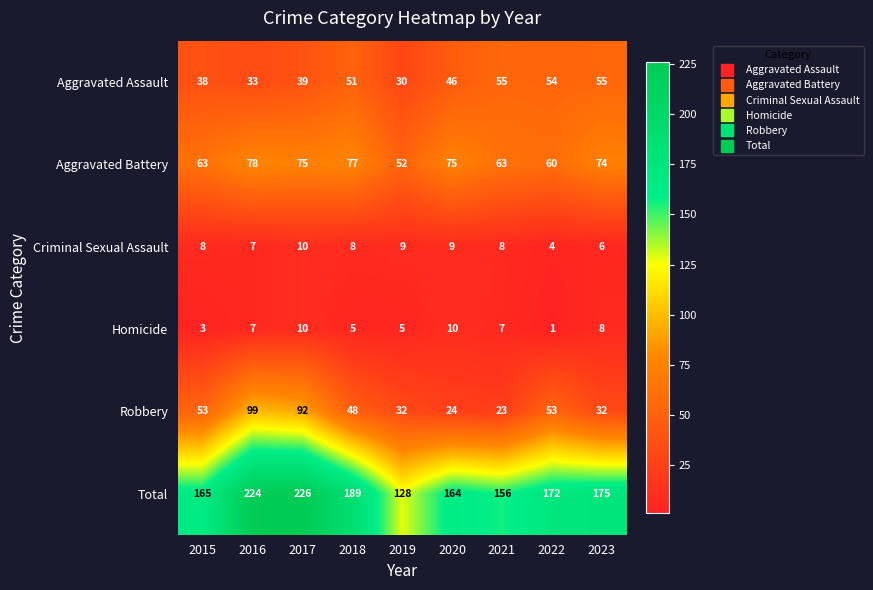

Rank the series at 2020 from lowest to highest value.

Criminal Sexual Assault, Homicide, Robbery, Aggravated Assault, Aggravated Battery, Total